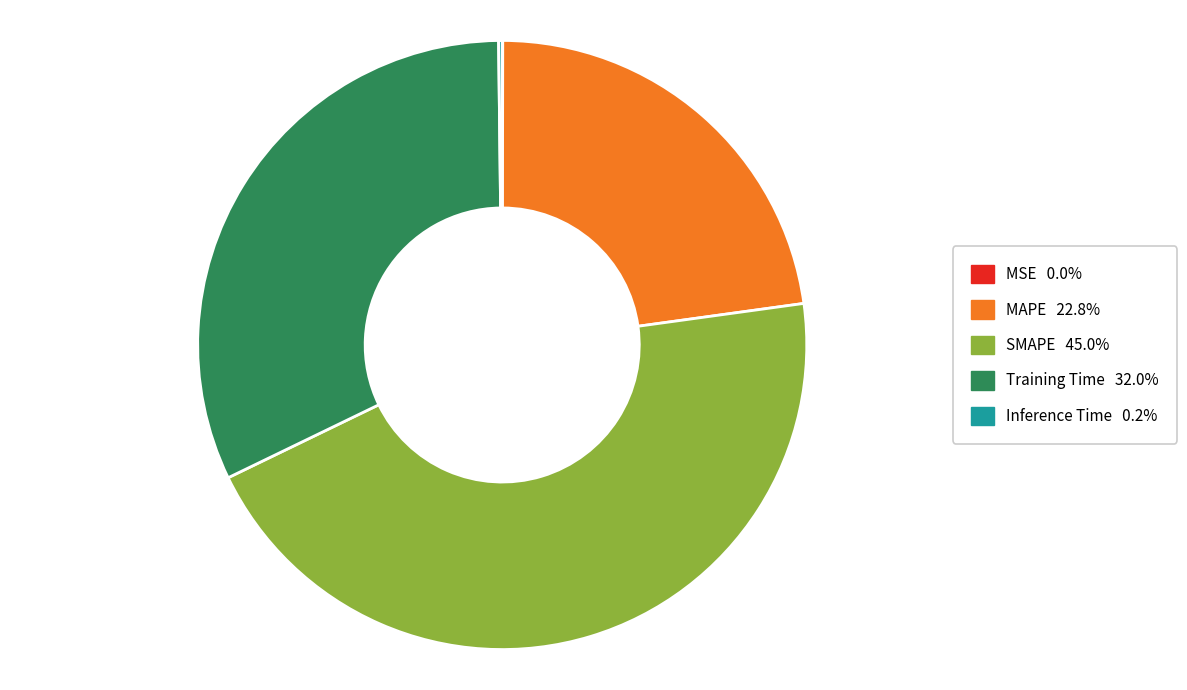

Which category has the biggest portion of the pie?

SMAPE